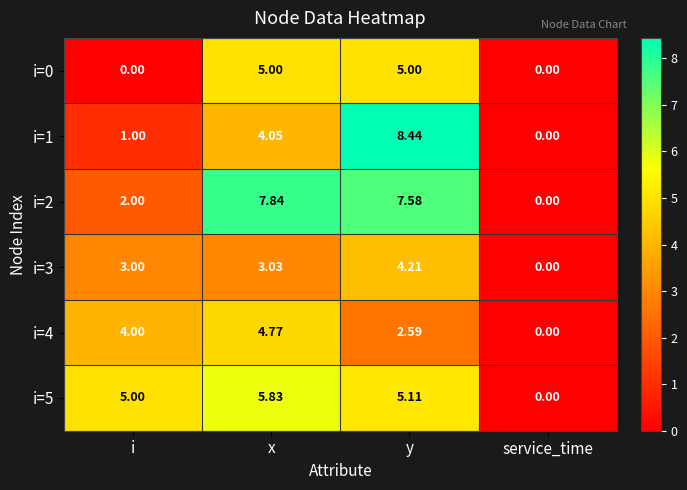

At which label does i=2 reach its minimum?

service_time